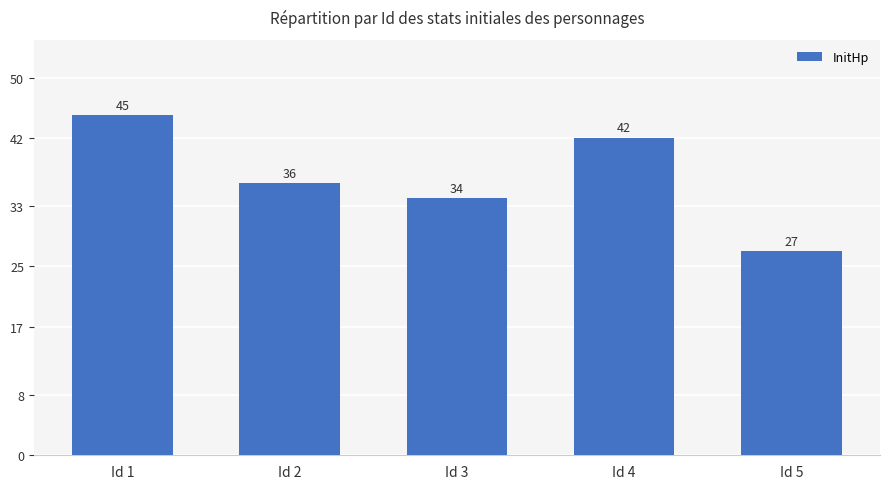

How many values are between 34 and 42?

3